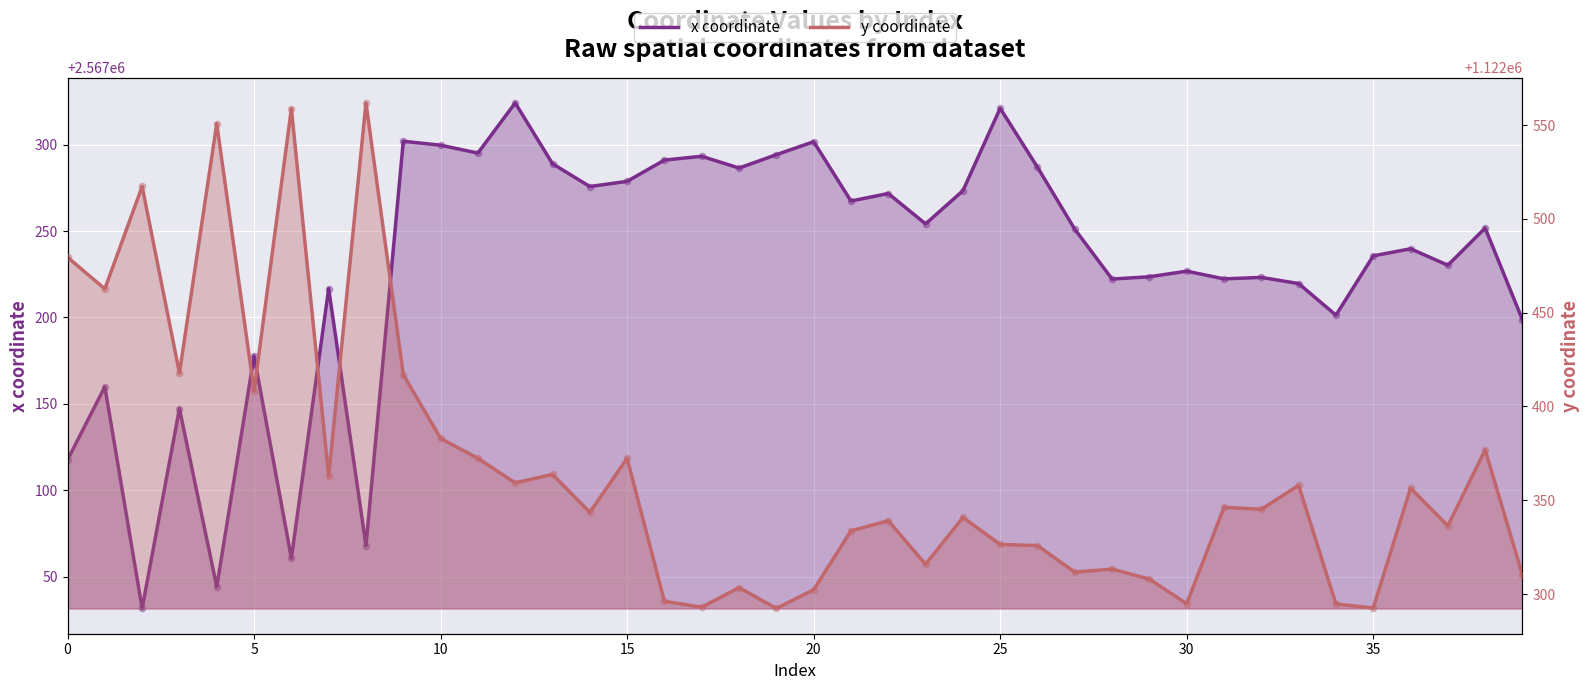

What are all the series names shown in the legend?

x coordinate, y coordinate